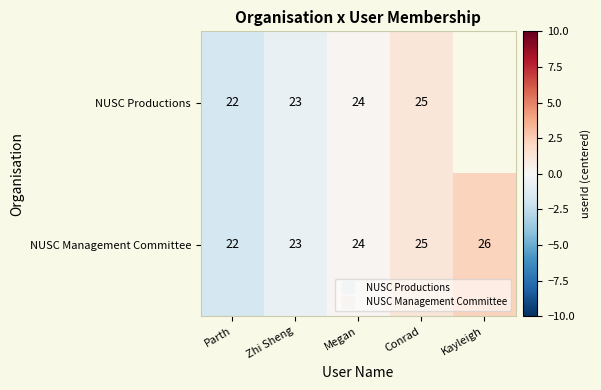

Which series changed the most between Megan and Kayleigh?

NUSC Management Committee